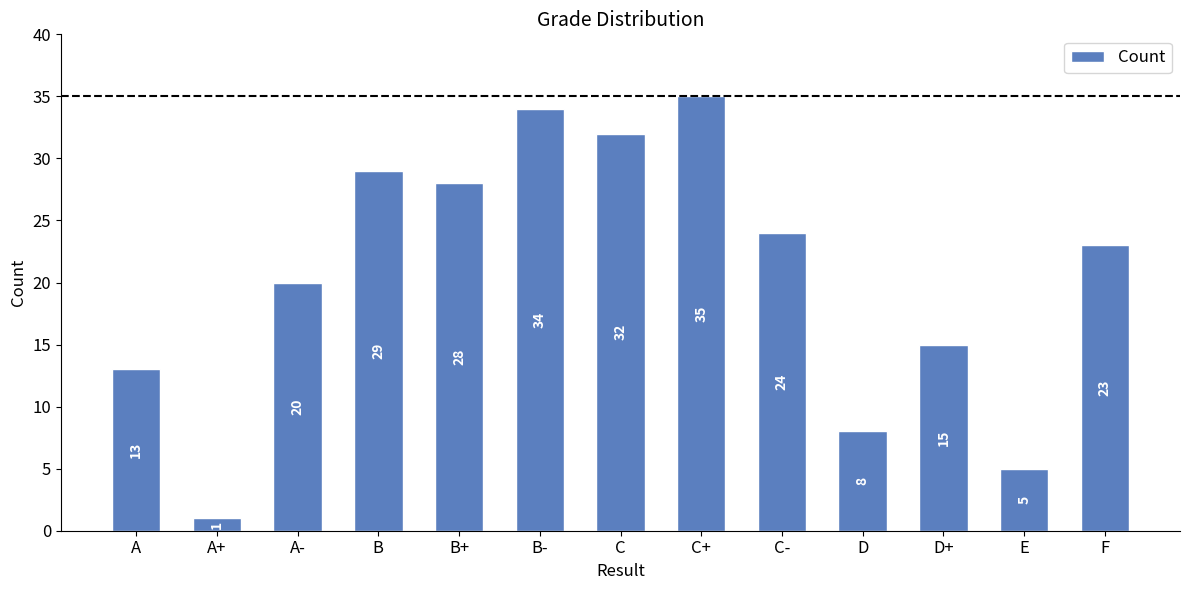

At which category does the chart reach its minimum across all series?

A+